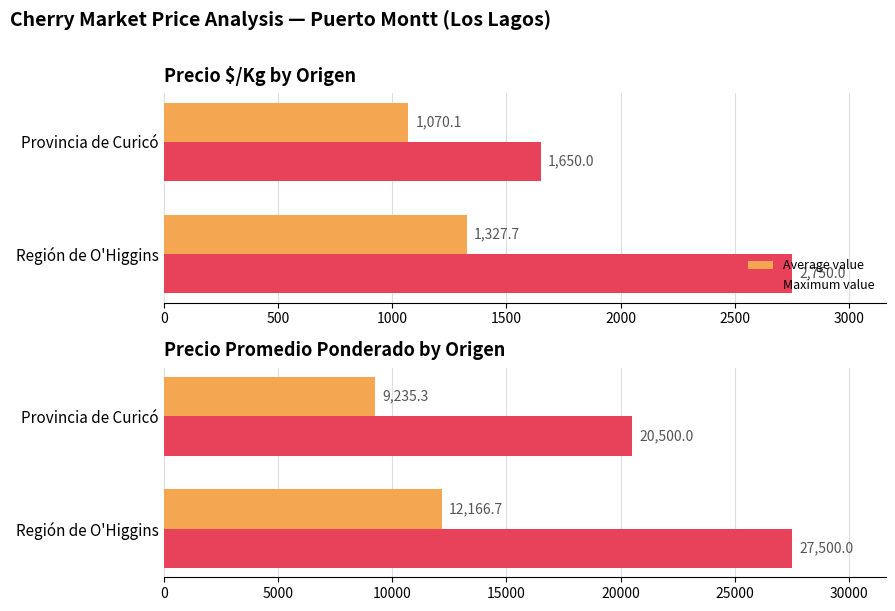

What is the maximum value for Average value?

12166.7